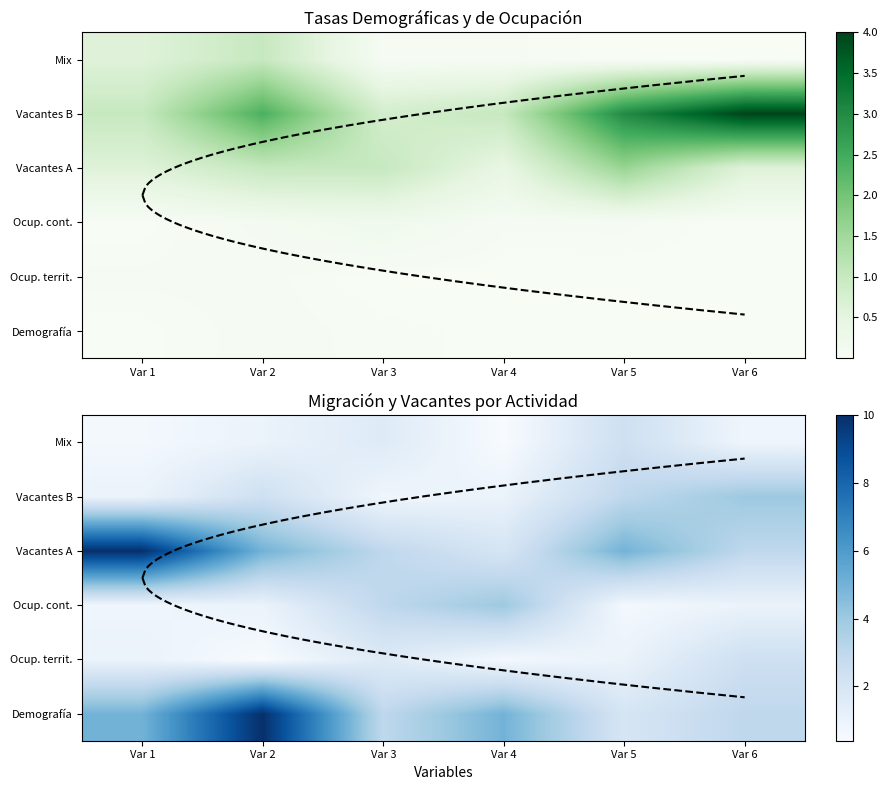

How many values in the Vacantes B series exceed 2?

3